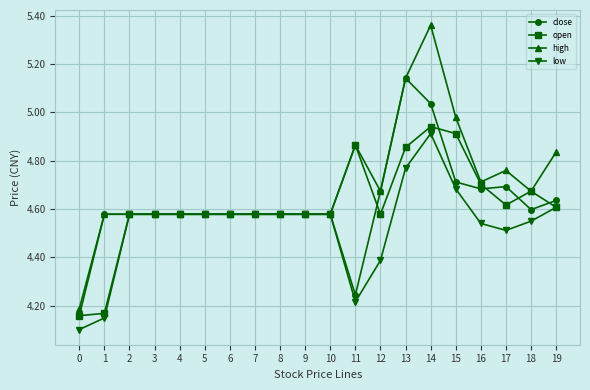

True or false: close has more than 0 points higher than both neighbors.

True